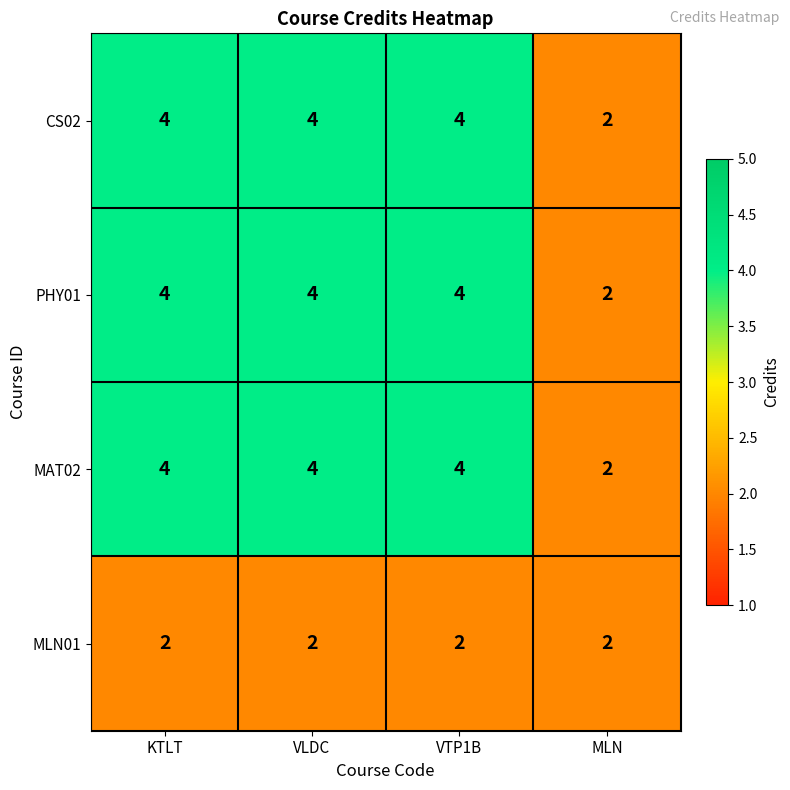

Reading left to right, transcribe all the data shown in this chart.

CS02: KTLT=4	VLDC=4	VTP1B=4	MLN=2
PHY01: KTLT=4	VLDC=4	VTP1B=4	MLN=2
MAT02: KTLT=4	VLDC=4	VTP1B=4	MLN=2
MLN01: KTLT=2	VLDC=2	VTP1B=2	MLN=2